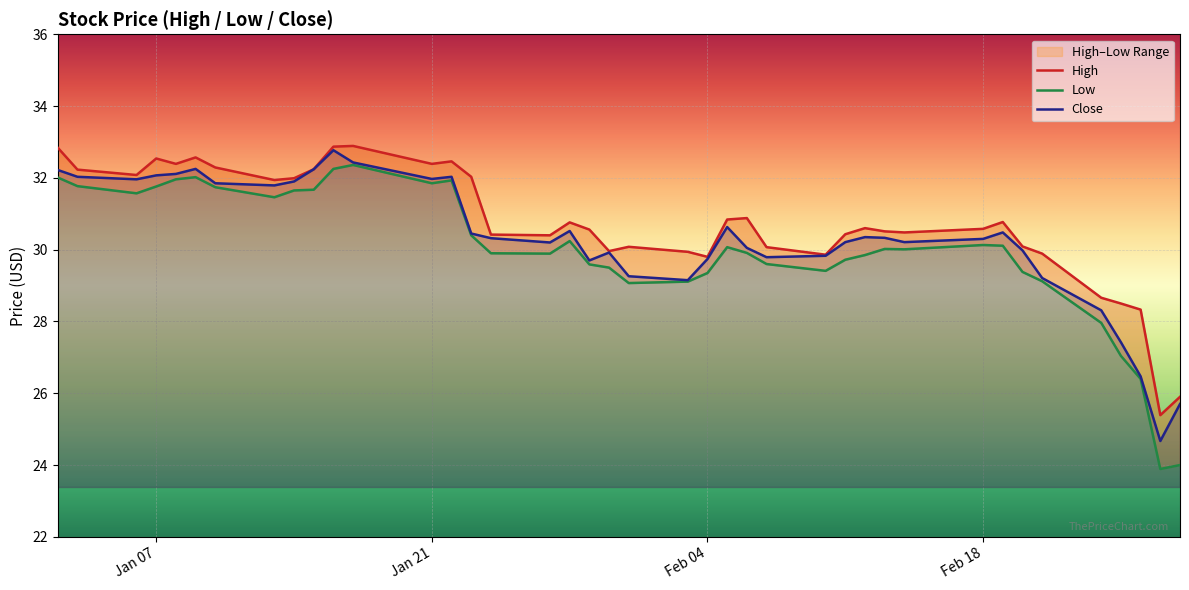

What are all the series names shown in the legend?

High, Low, Close